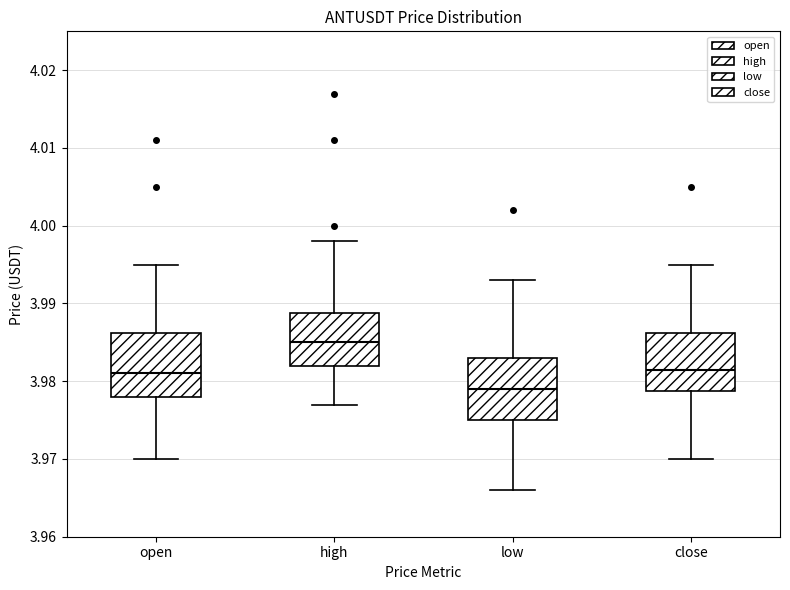

Where does the upper whisker of the box for low end on the y-axis? The values are not printed on the chart, so give them approximately, as read against the axis.

3.993